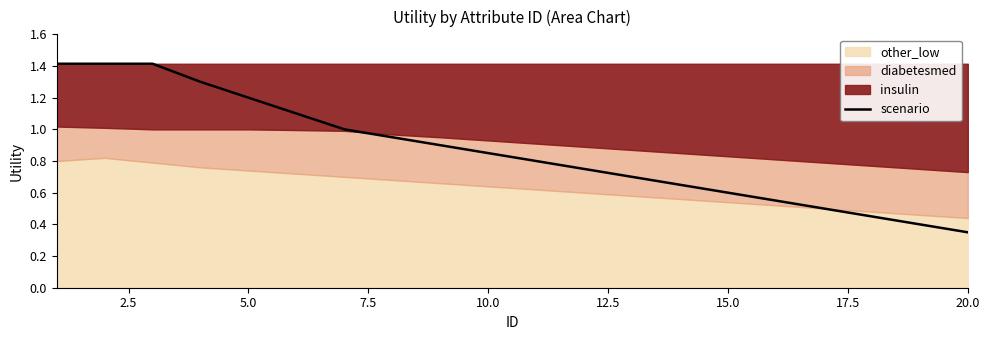

What is the difference between the maximum and minimum values?

1.1